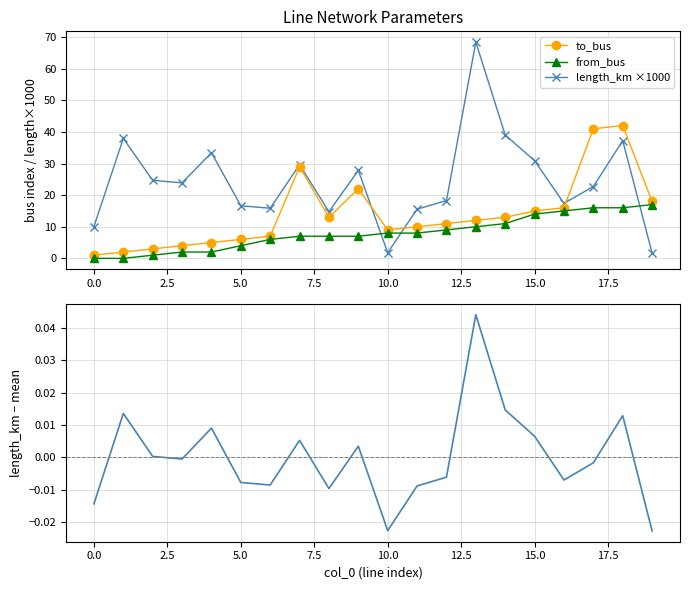

How many interior local peaks does the length_km ×1000 series have?

6